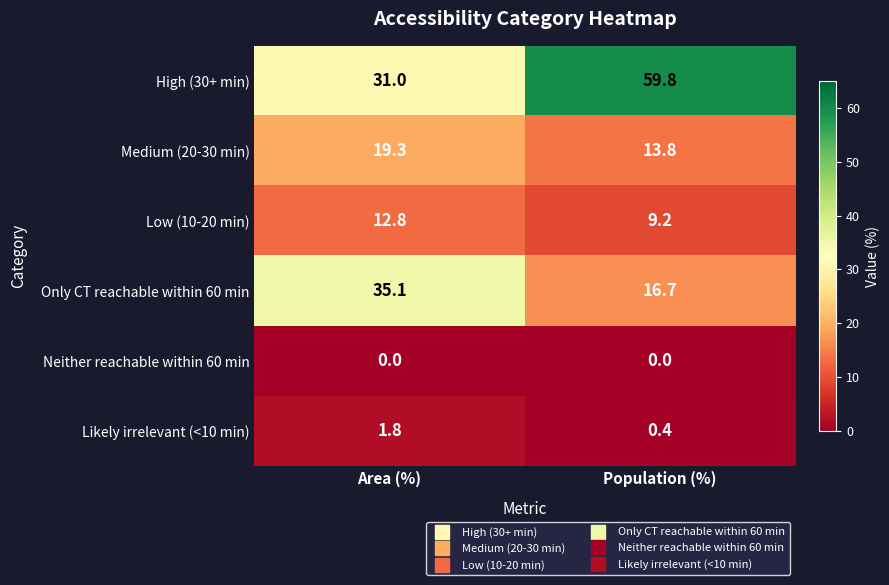

Reading right to left, list all the values displayed in this chart.

High (30+ min): 59.8	31.0
Medium (20-30 min): 13.8	19.3
Low (10-20 min): 9.2	12.8
Only CT reachable within 60 min: 16.7	35.1
Neither reachable within 60 min: 0.0	0.0
Likely irrelevant (<10 min): 0.4	1.8